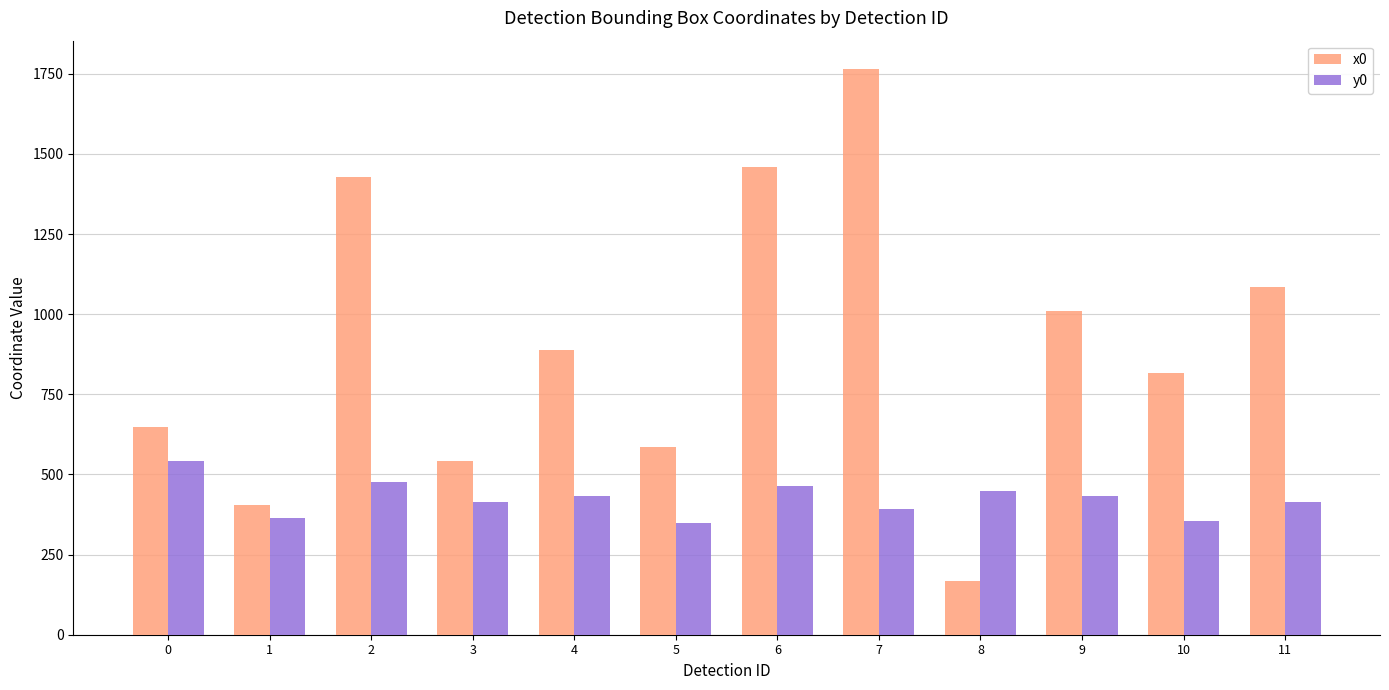

What is the value of the x0 bar at the 2nd from the left?

404.1